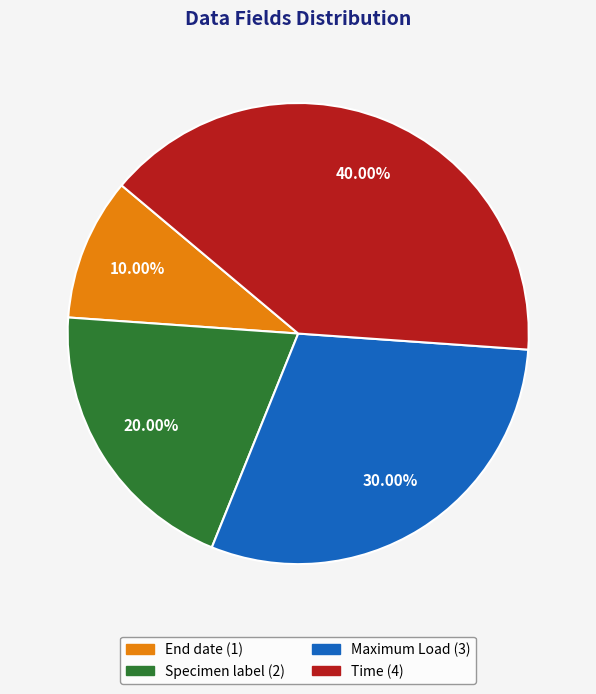

Between Time and End date, which is larger?

Time